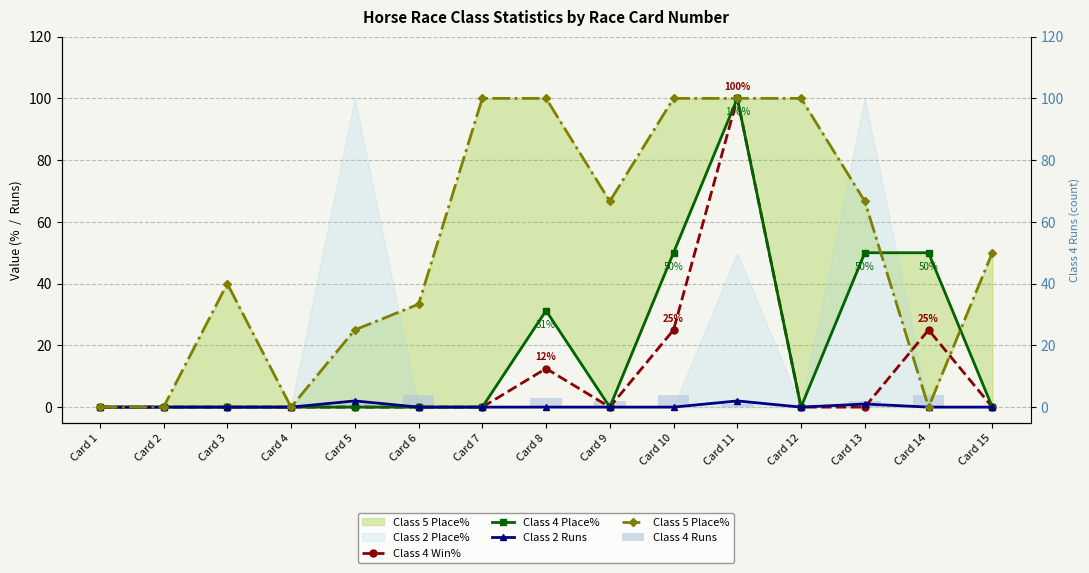

What is the total value across all series at Card 7?

100.0